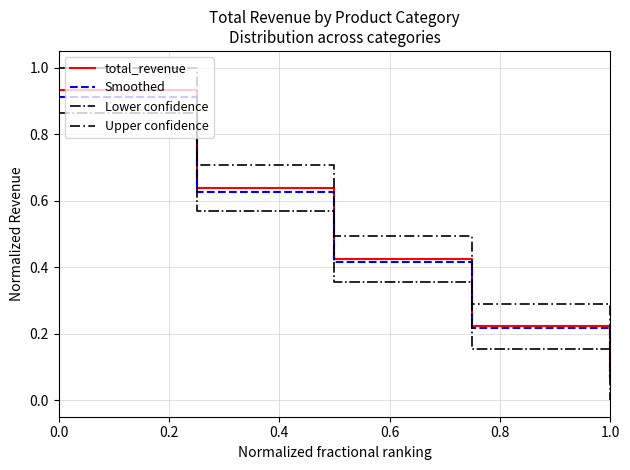

What is the maximum value for Upper confidence?

1.0